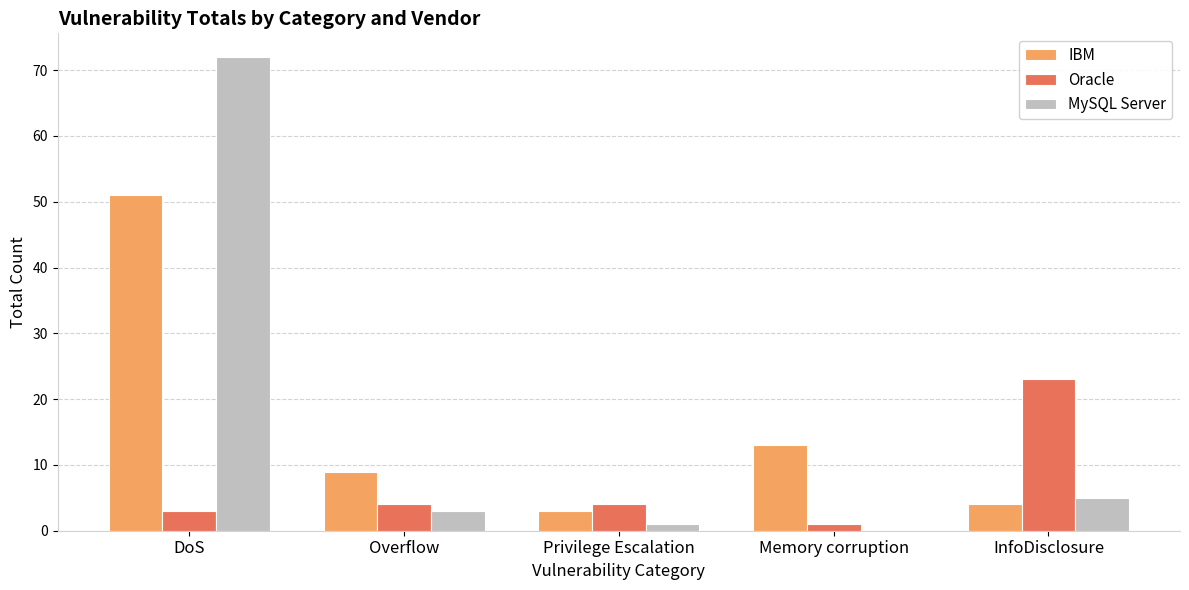

Count the number of data series in this chart.

3